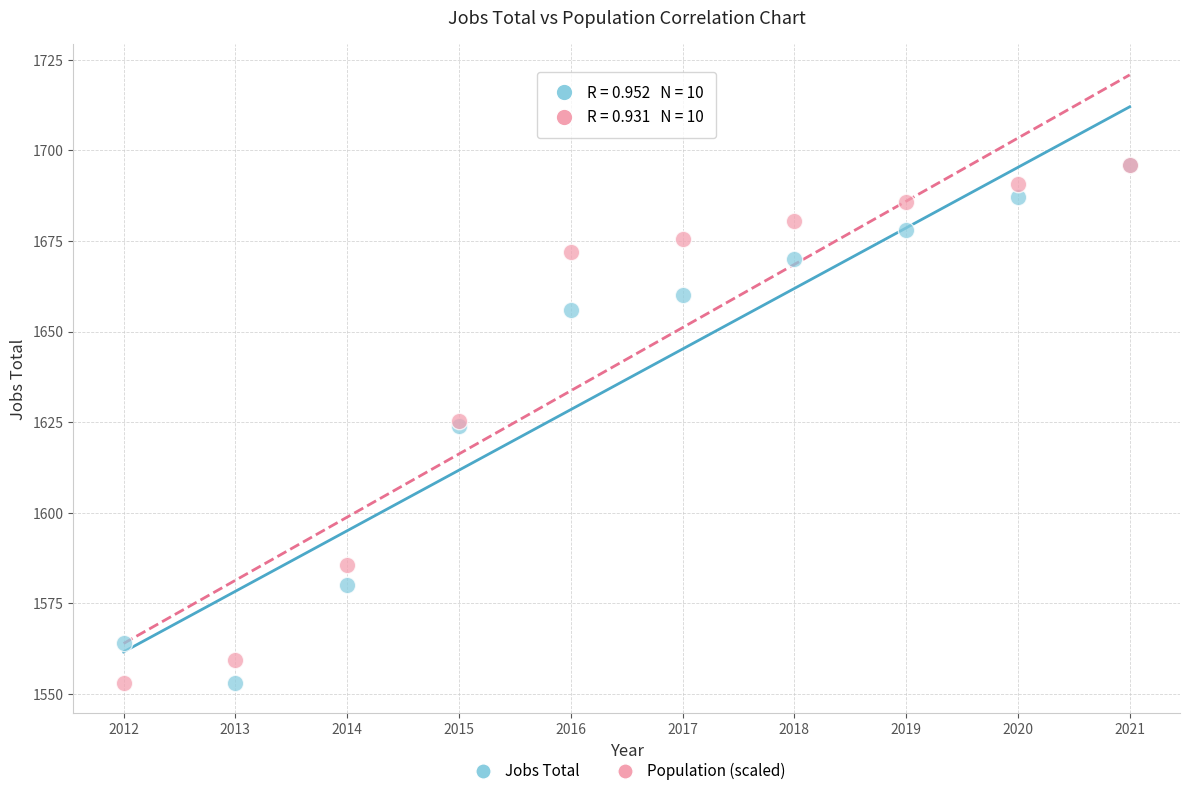

What are all the series names shown in the legend?

Jobs Total, Population (scaled)